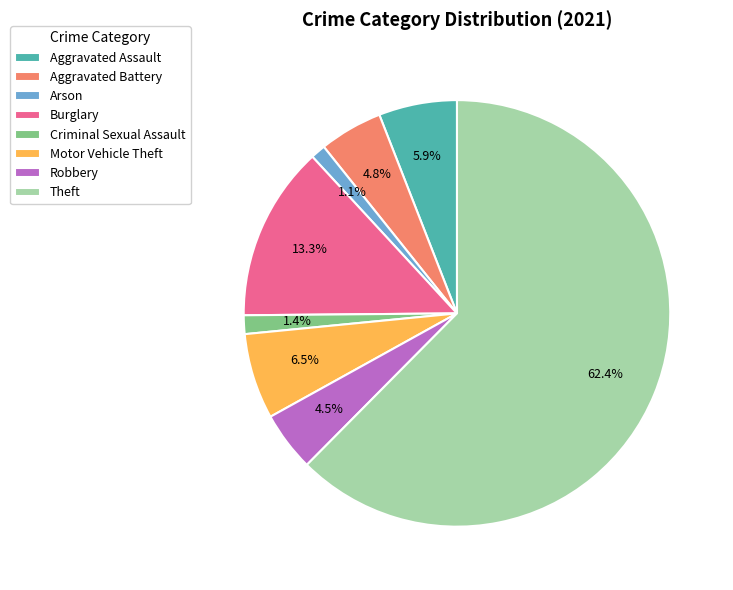

Is there a majority slice in this chart?

Yes